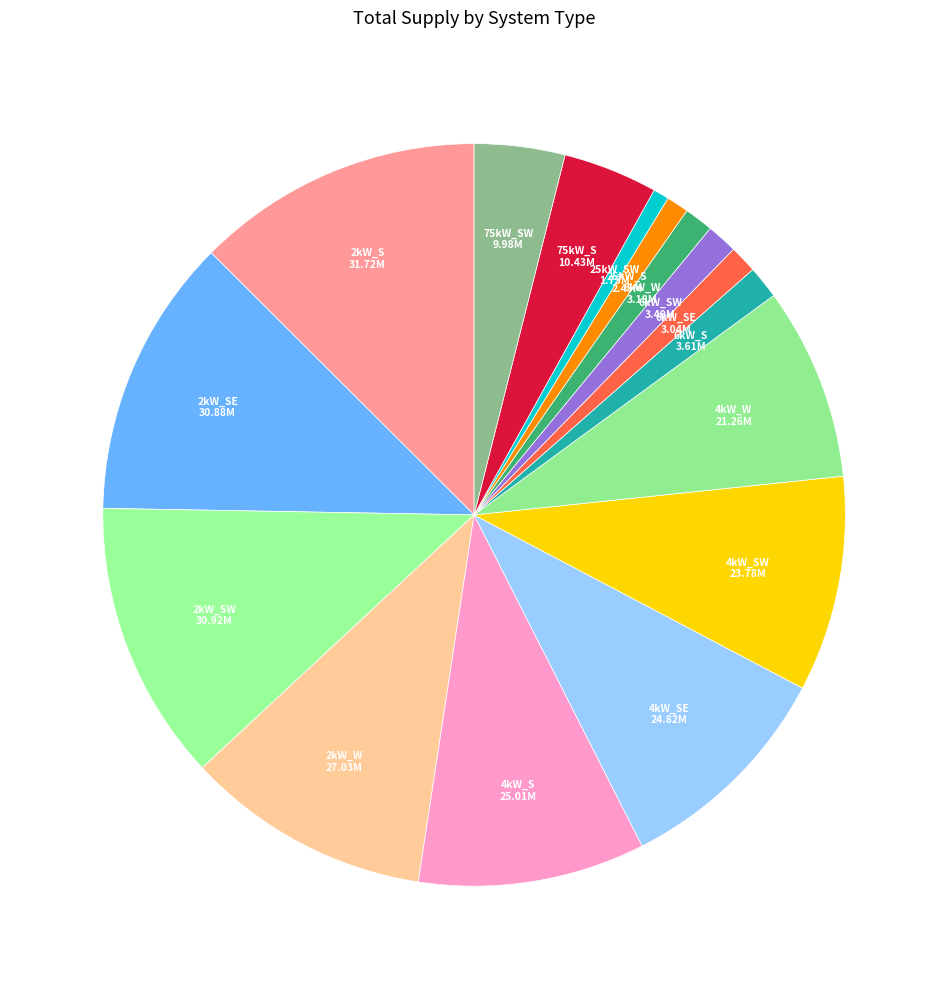

How many segments does this pie chart have?

16